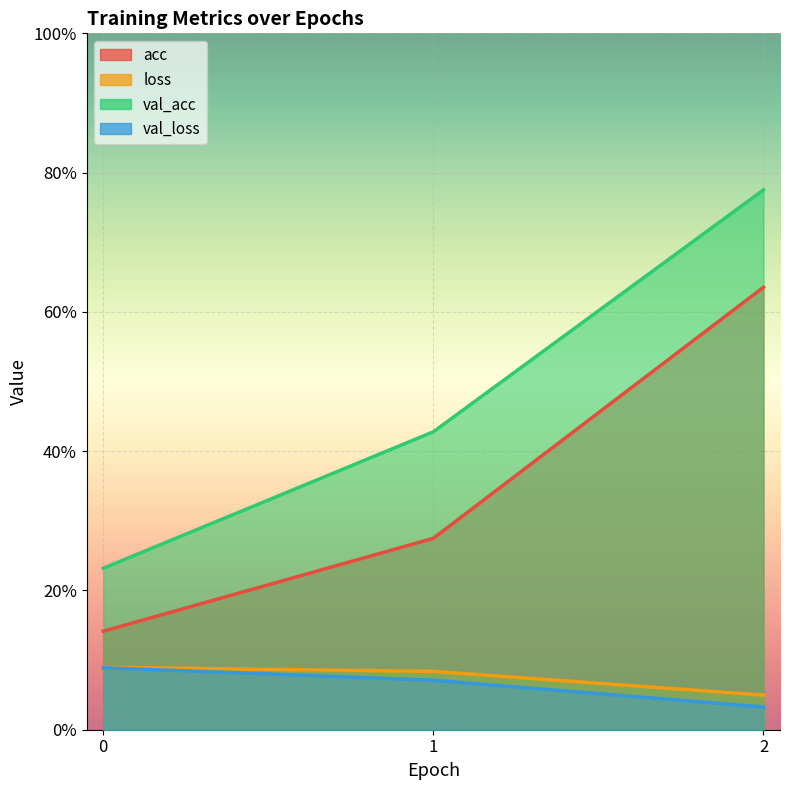

What are all the series names shown in the legend?

acc, loss, val_acc, val_loss